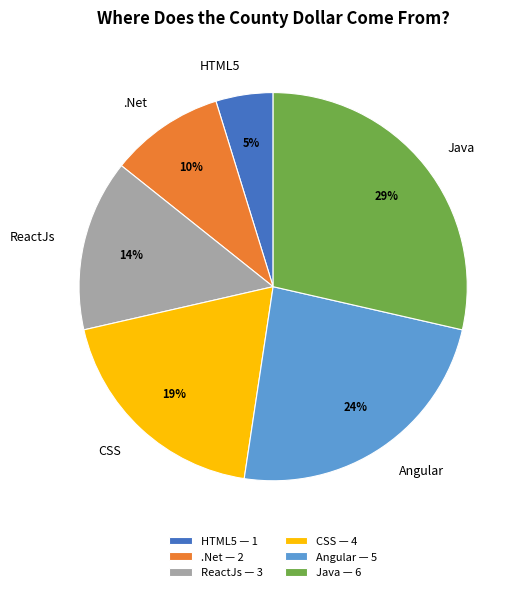

What is the ratio of the value at Angular to the value at Java?

0.8